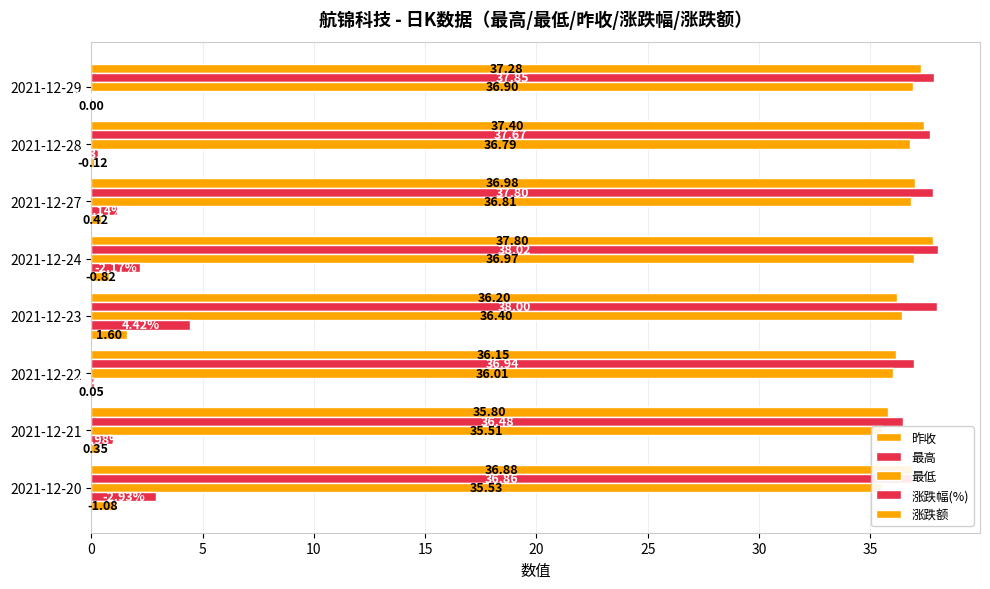

How many groups of bars are there?

8